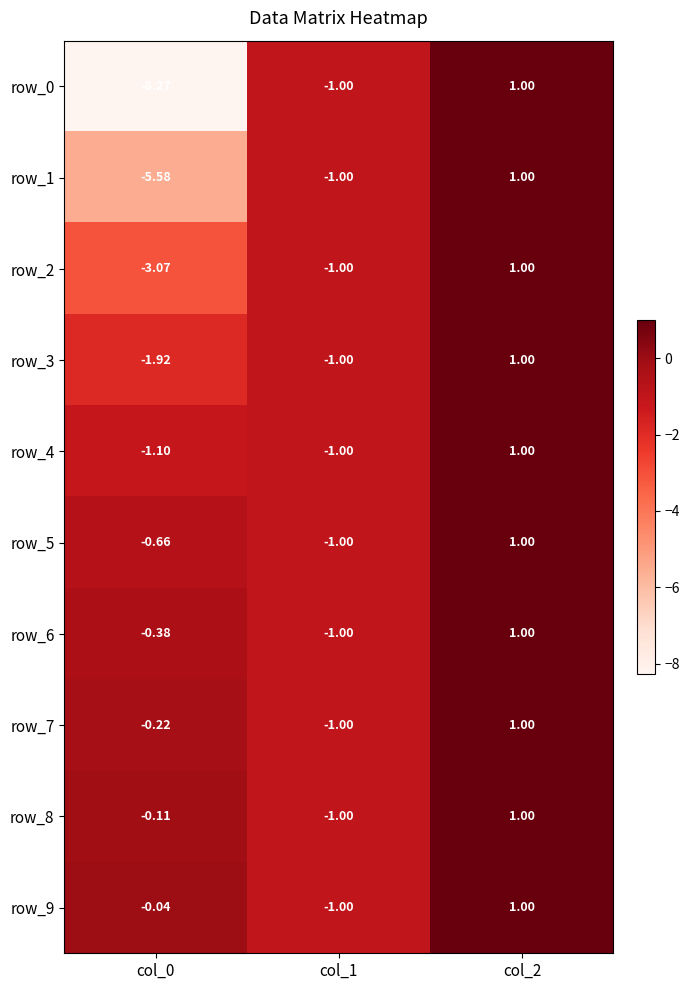

How many positive values does the row_2 series have?

1